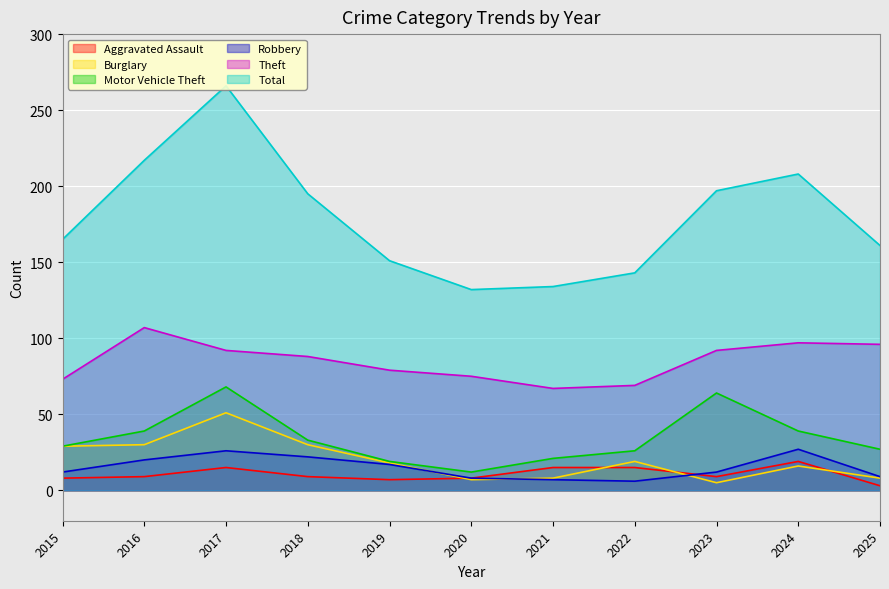

Rank the series at 2021 from highest to lowest value.

Total, Theft, Motor Vehicle Theft, Aggravated Assault, Burglary, Robbery